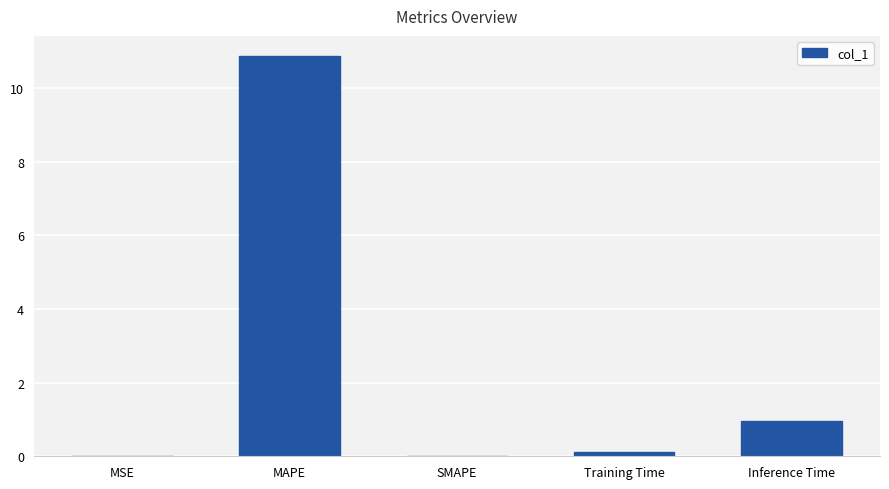

What is the difference between the values at Training Time and Inference Time?

0.8